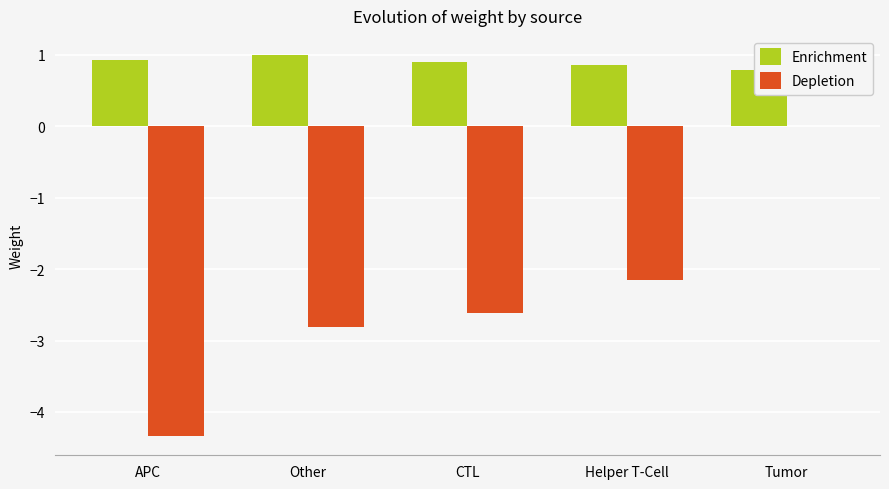

What is the difference between the highest and lowest values at Helper T-Cell?

3.0